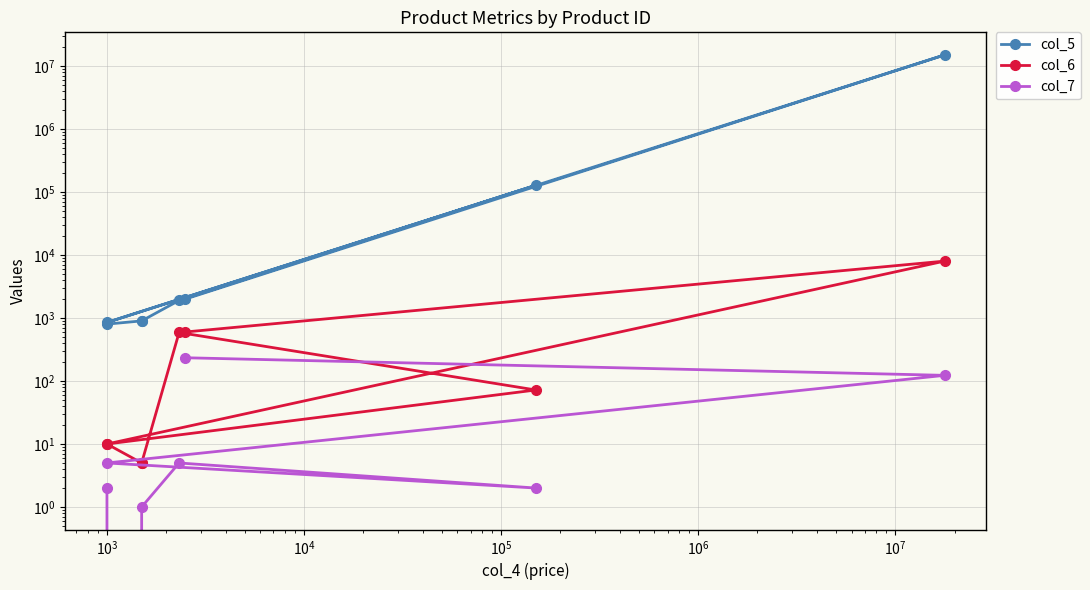

What is the label of the 4th point from the right?

$\mathdefault{10^{5}}$